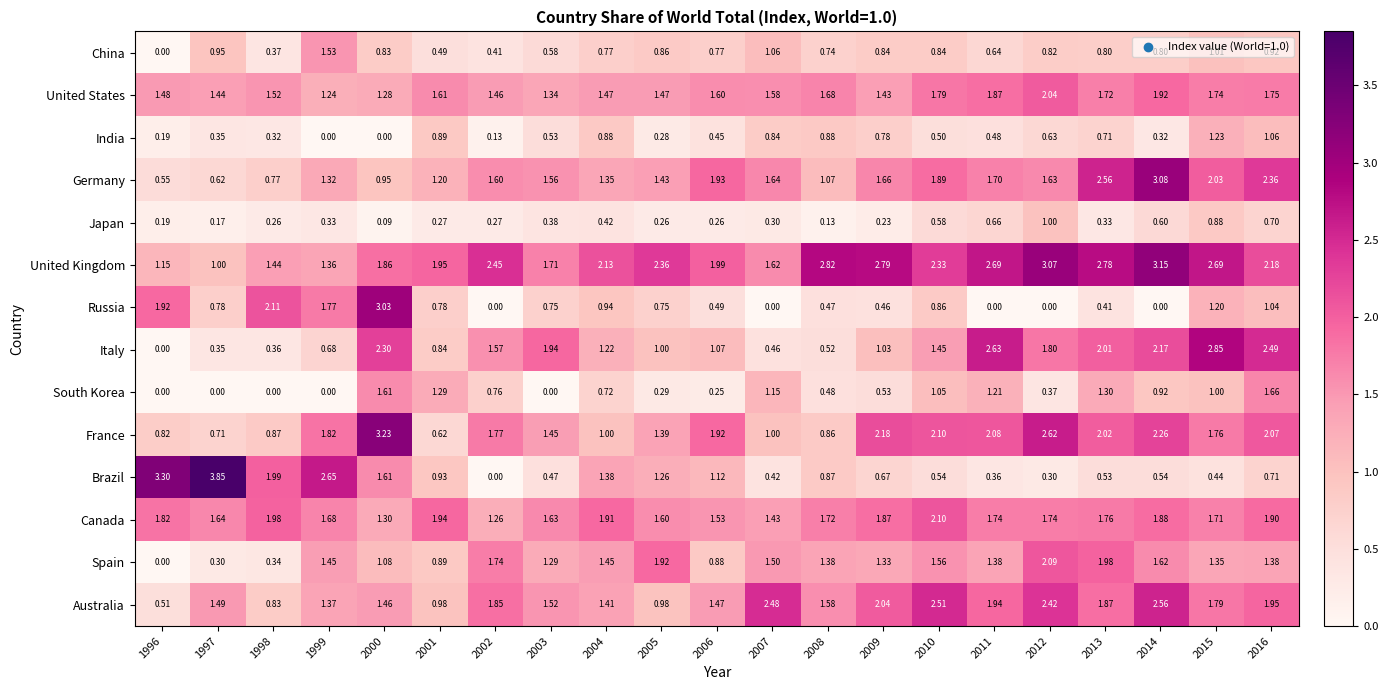

List the series in order of their peak value, lowest first.

Japan, India, China, South Korea, United States, Spain, Canada, Australia, Italy, Russia, Germany, United Kingdom, France, Brazil